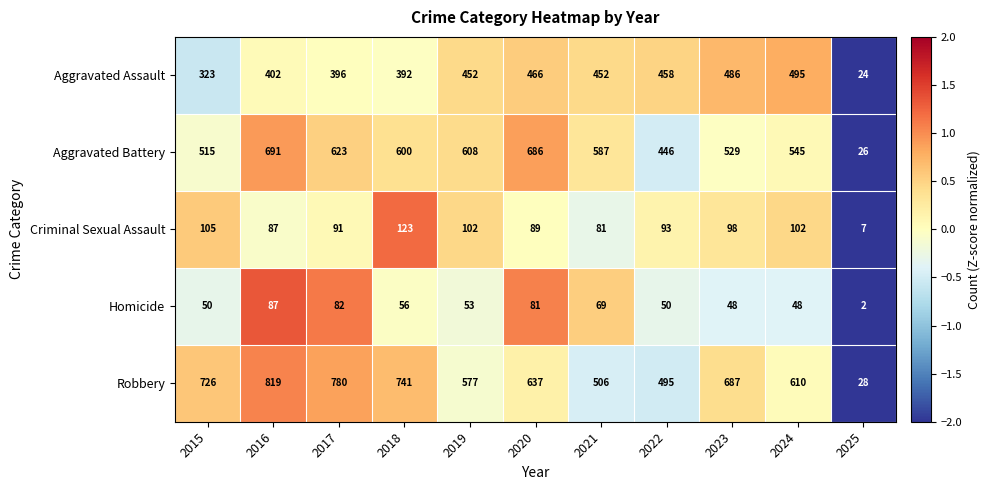

Where does the Homicide series first go above 53?

2016